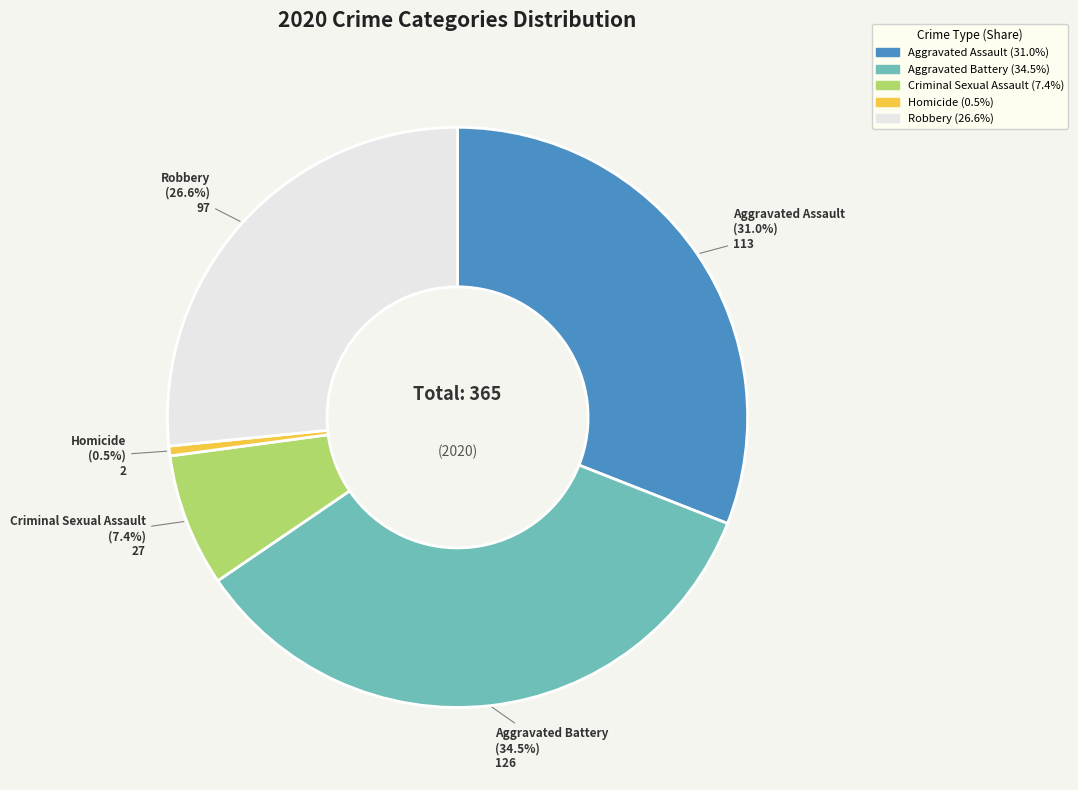

Does Criminal Sexual Assault account for over 50% of the chart?

No